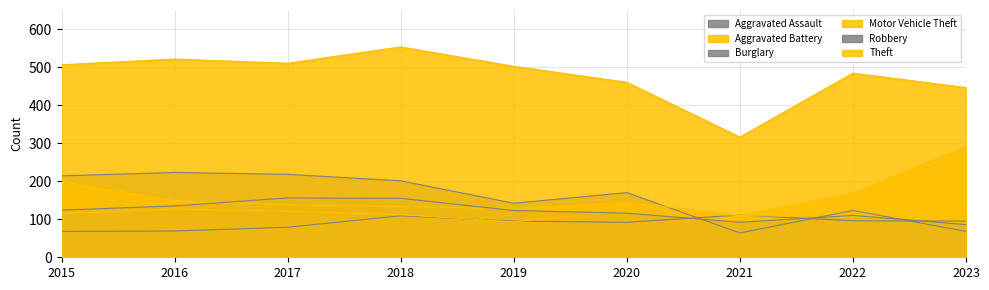

What value does the Burglary series have at 2019?

142